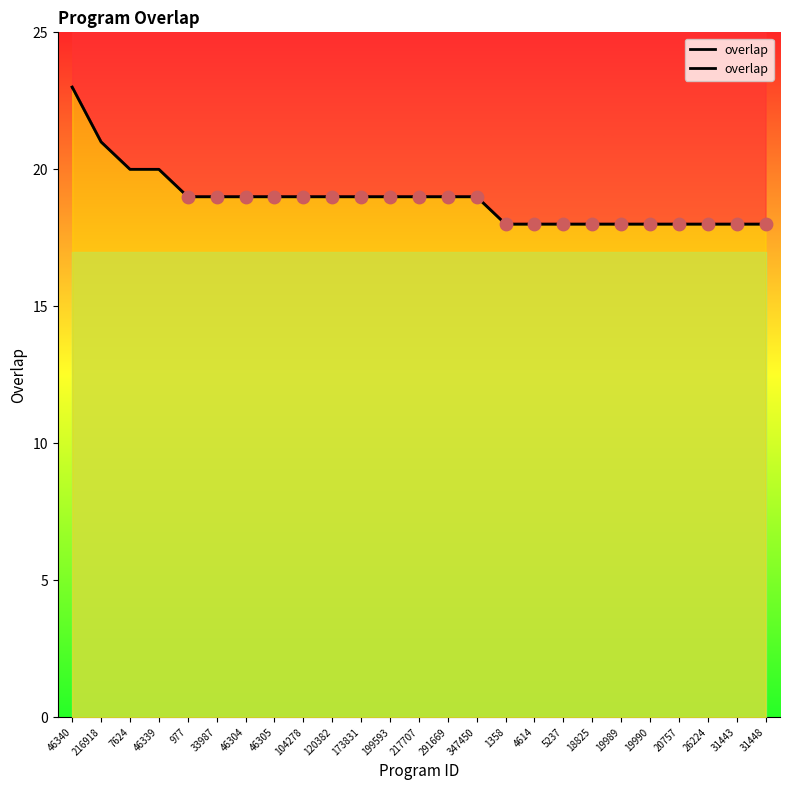

What is the ratio of the value at 1358 to the value at 120382?

0.9